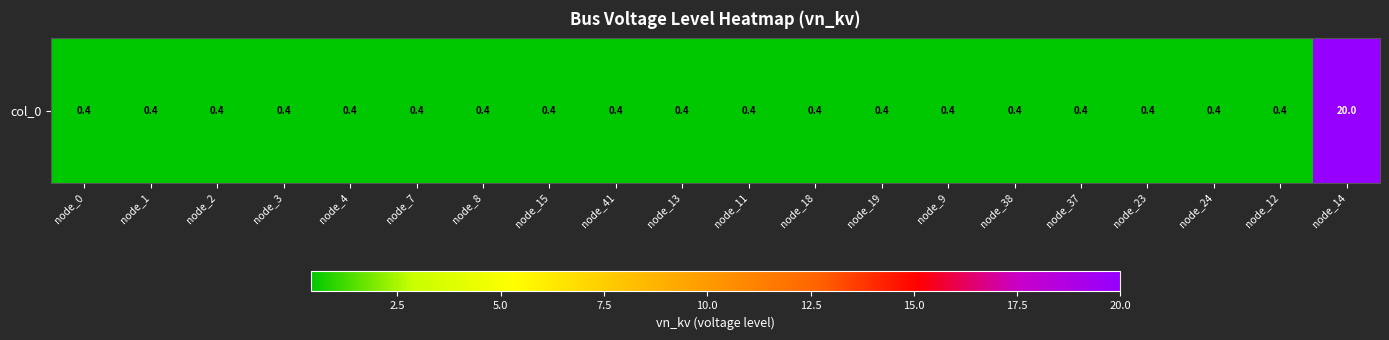

How many data points does each series have?

20